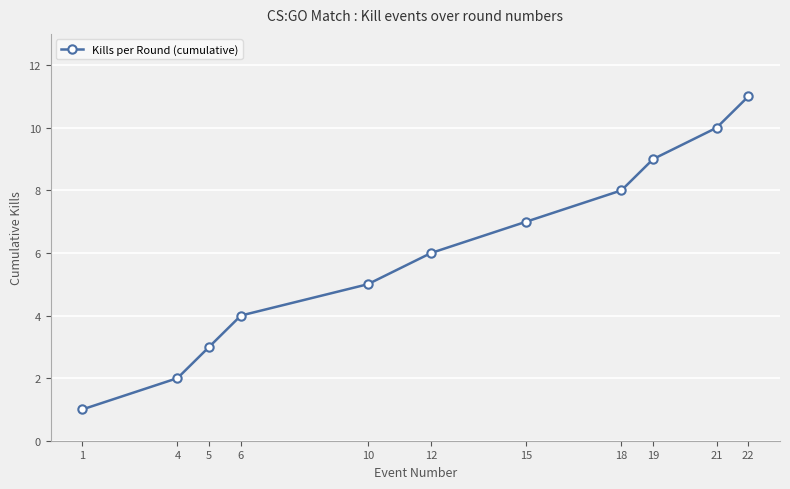

Rank the categories by value from lowest to highest.

1, 4, 5, 6, 10, 12, 15, 18, 19, 21, 22